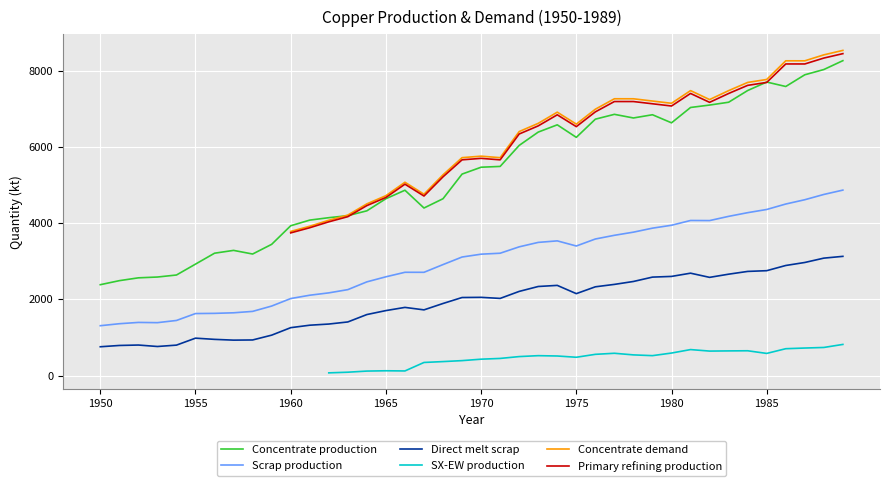

True or false: Scrap production and SX-EW production cross at least once.

False